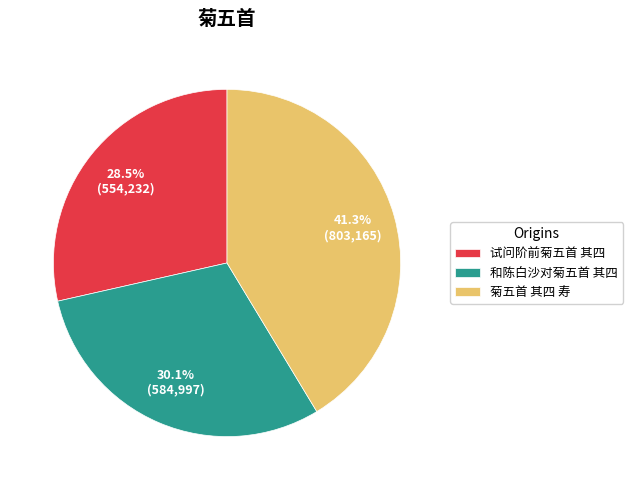

Is the sum of 试问阶前菊五首 其四 and 和陈白沙对菊五首 其四 greater than half?

Yes